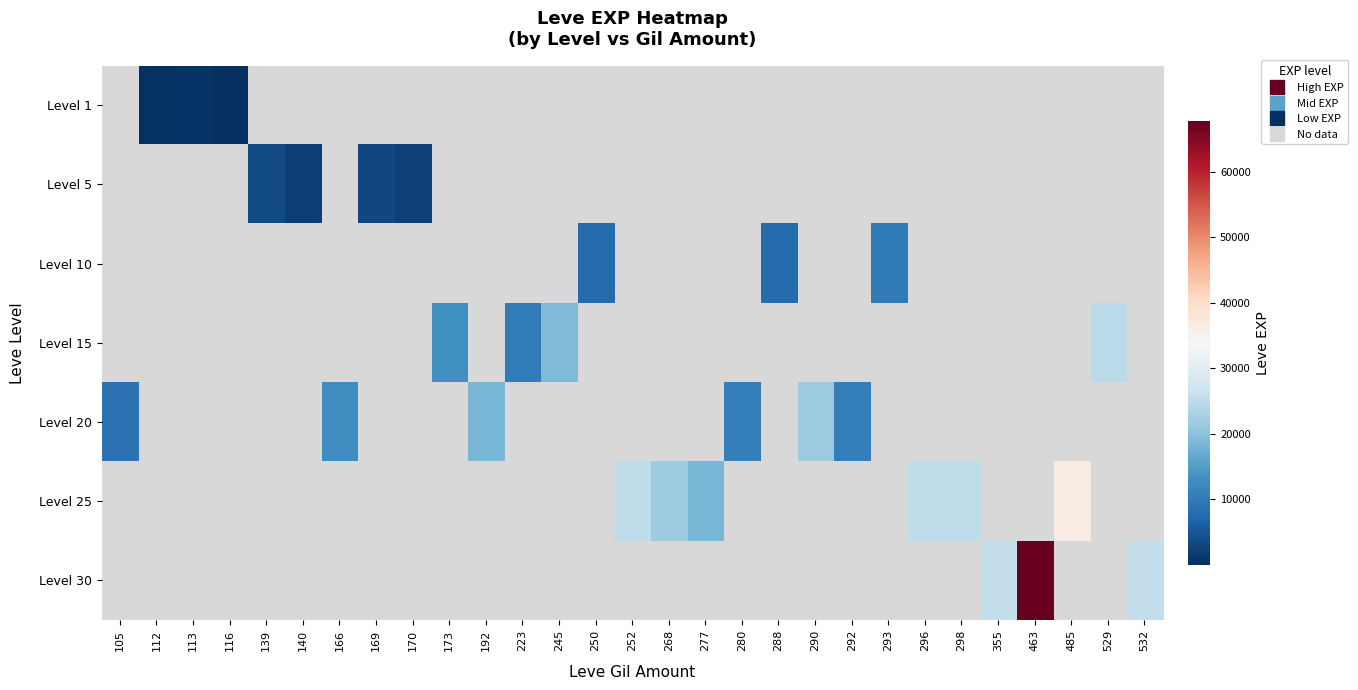

How many values in Level 1 are above zero?

3